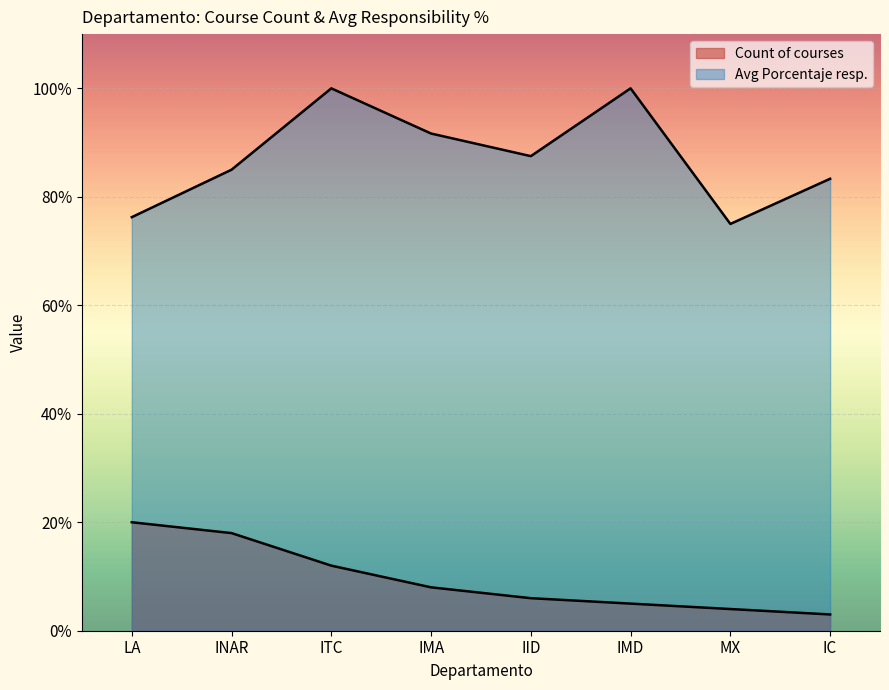

How many lines are shown in the chart?

2